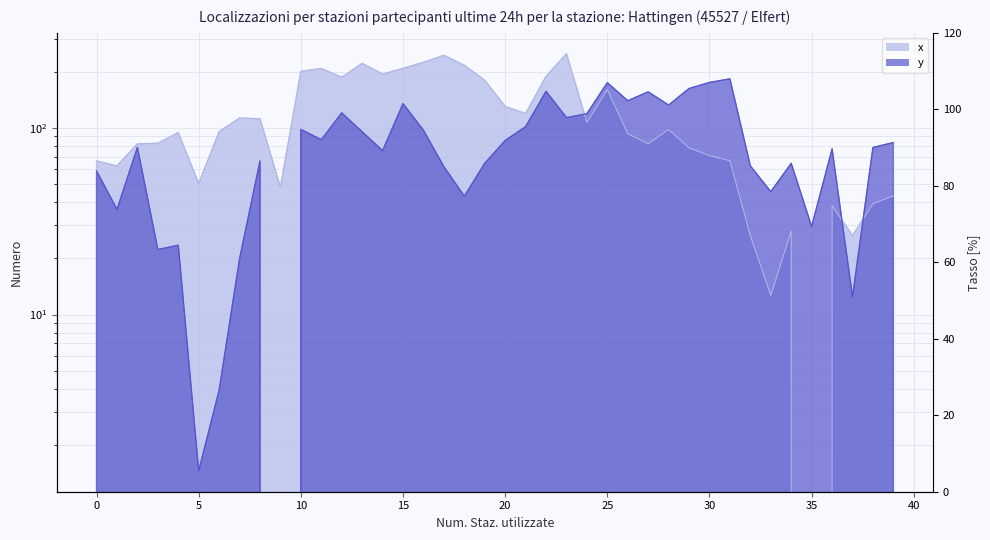

What is the total value across all series at 35?

29.6